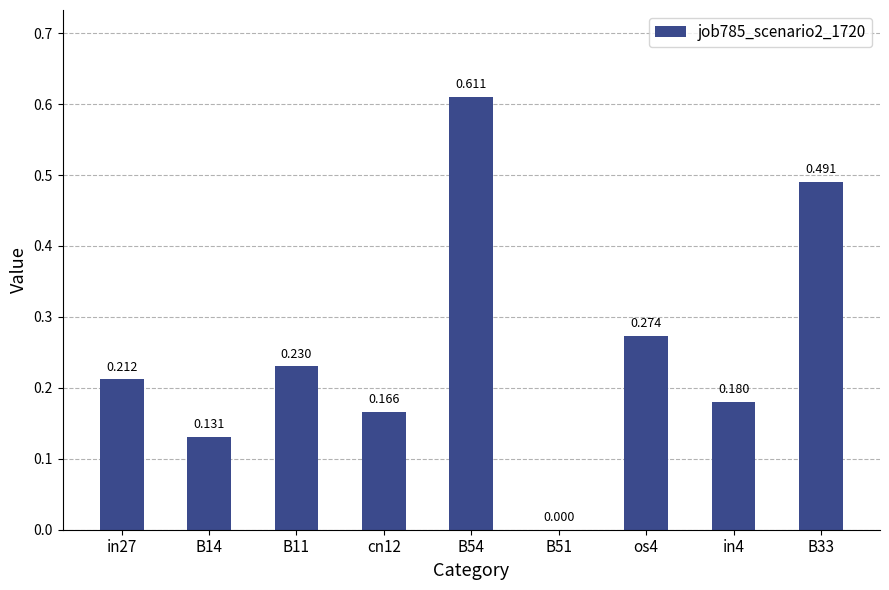

Reading left to right, what are all the values shown in this chart?

in27=0.2	B14=0.1	B11=0.2	cn12=0.2	B54=0.6	B51=0.0	os4=0.3	in4=0.2	B33=0.5